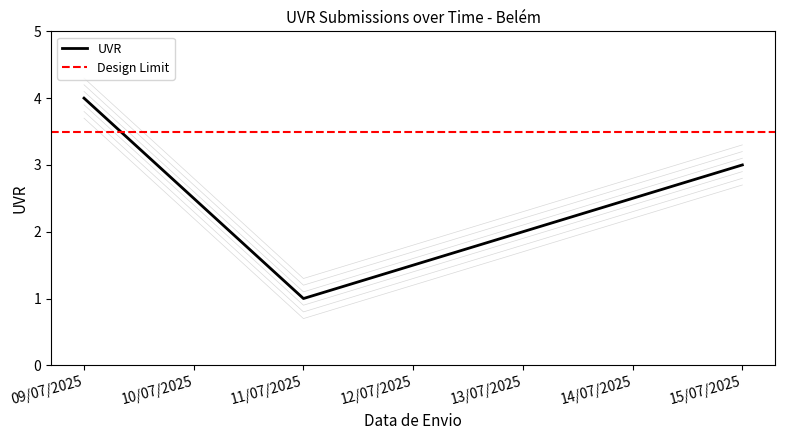

Rank the categories by UVR value from highest to lowest.

09/07/2025, 15/07/2025, 13/07/2025, 11/07/2025